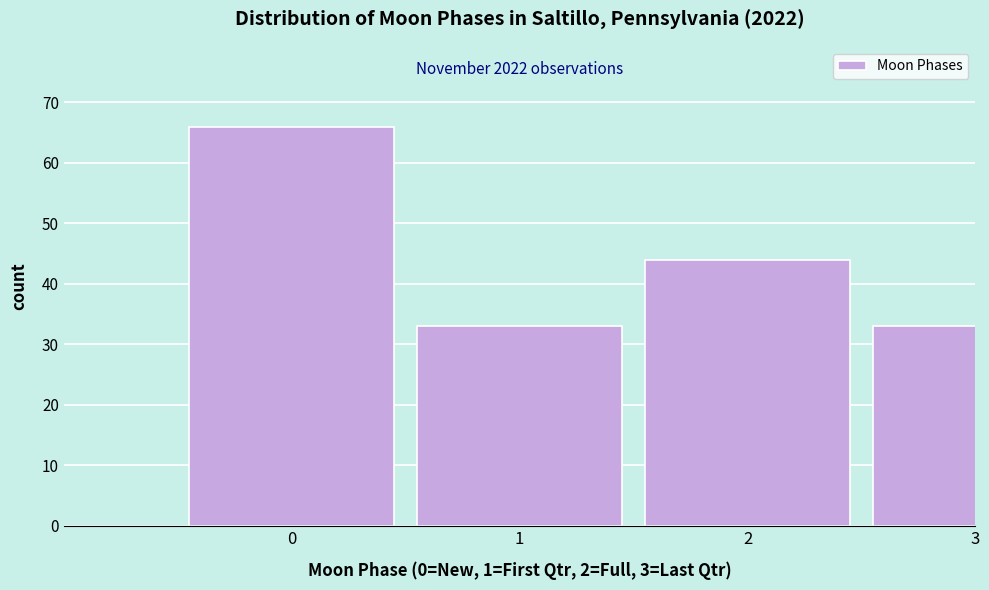

Reading left to right, list all the values displayed in this chart.

66	33	44	33